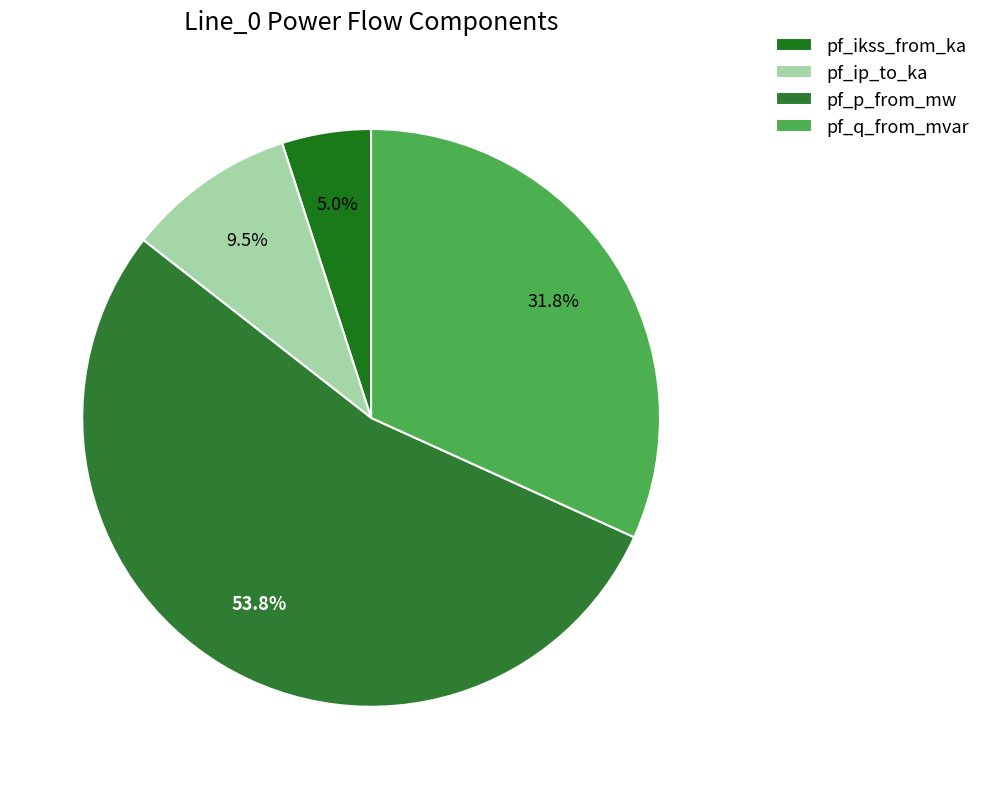

To the nearest percent, what is the difference between the largest and smallest slice percentages?

49%